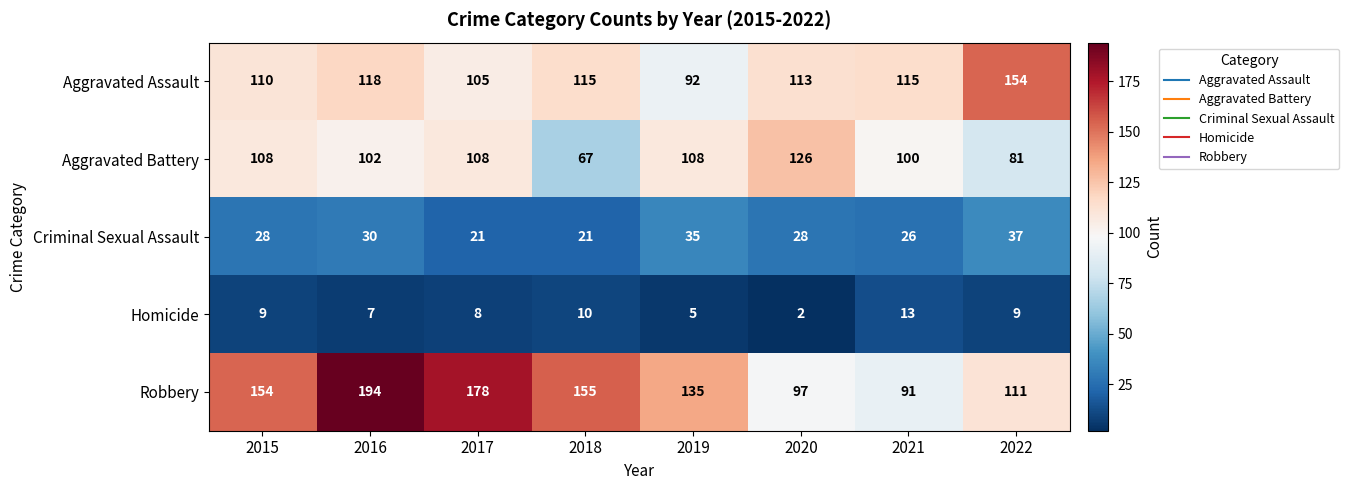

What is the sum of the Homicide values at 2018 and 2019?

15